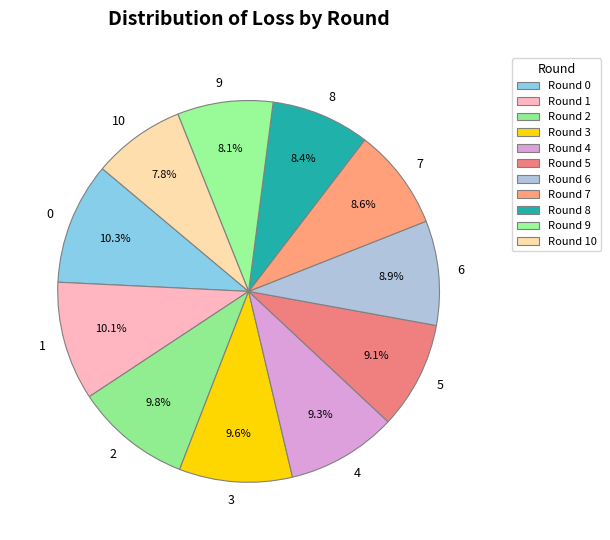

How many segments does this pie chart have?

11